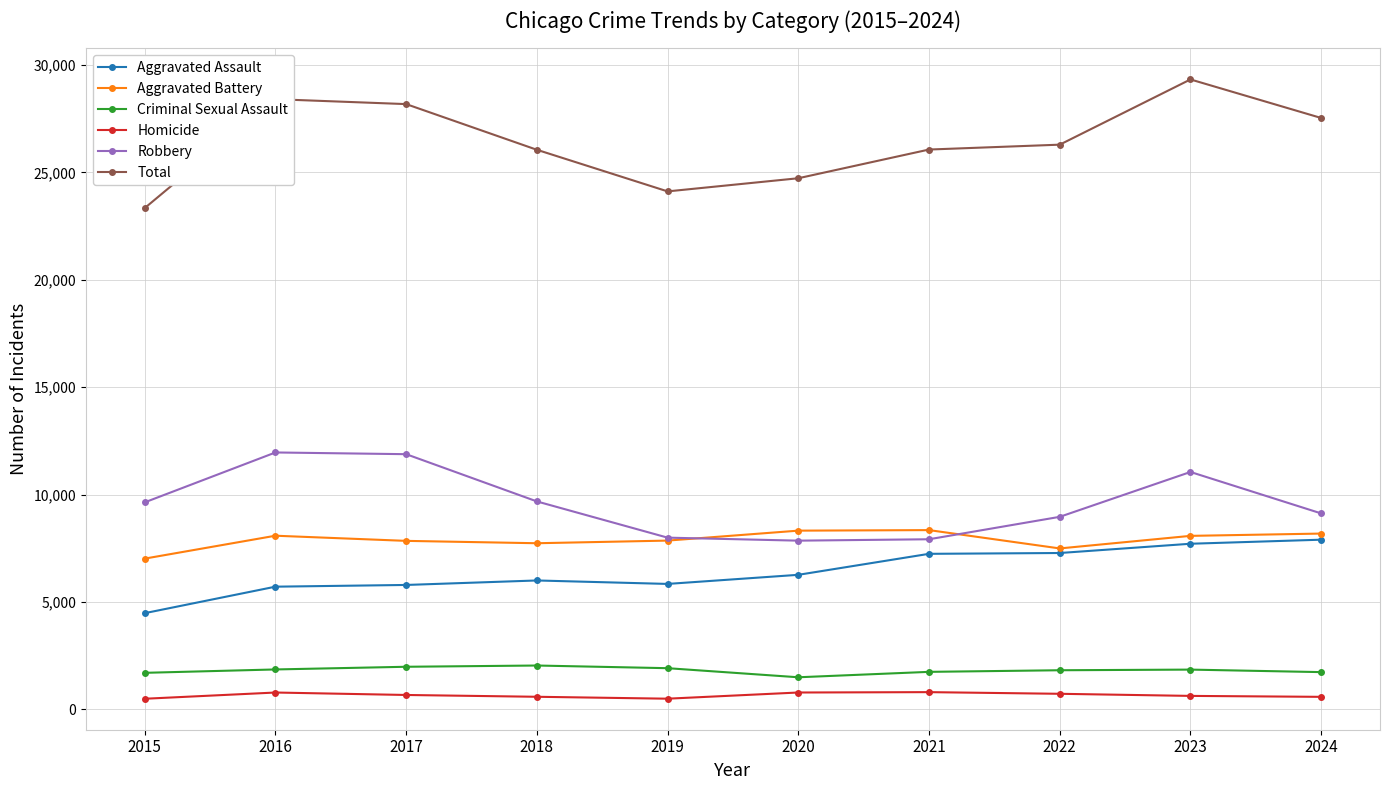

In Robbery, how many points are lower than both neighbors (excluding endpoints)?

1